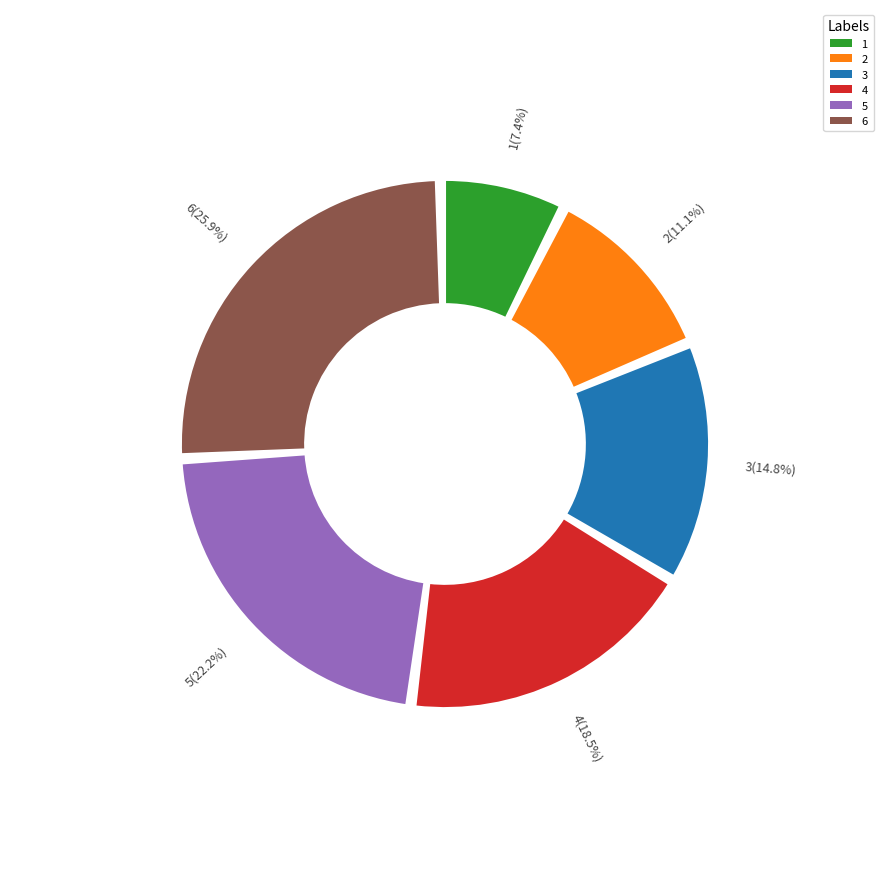

What percentage is NOT represented by 6?

74.1%